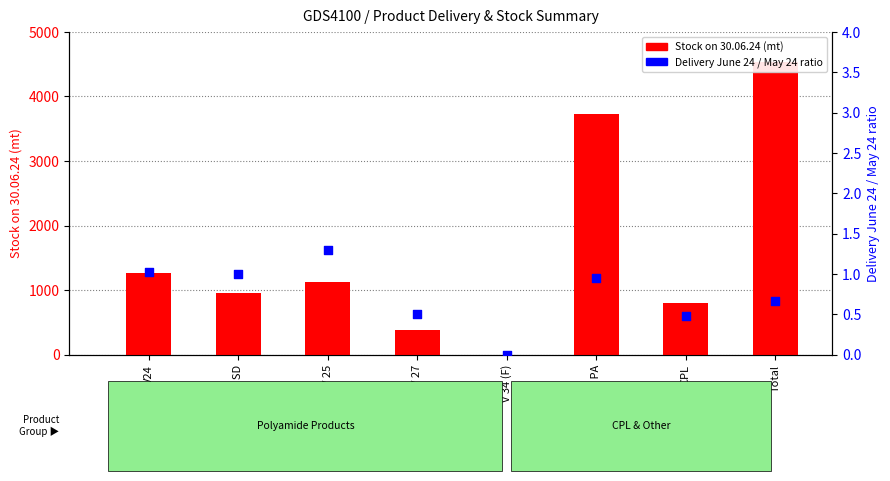

What are all the series names shown in the legend?

Stock on 30.06.24 (mt), Delivery June 24 / May 24 ratio